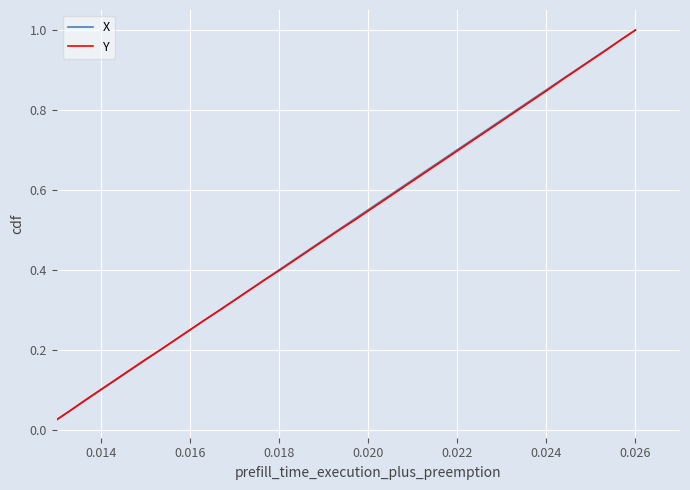

What is the sum of all X values?

20.5